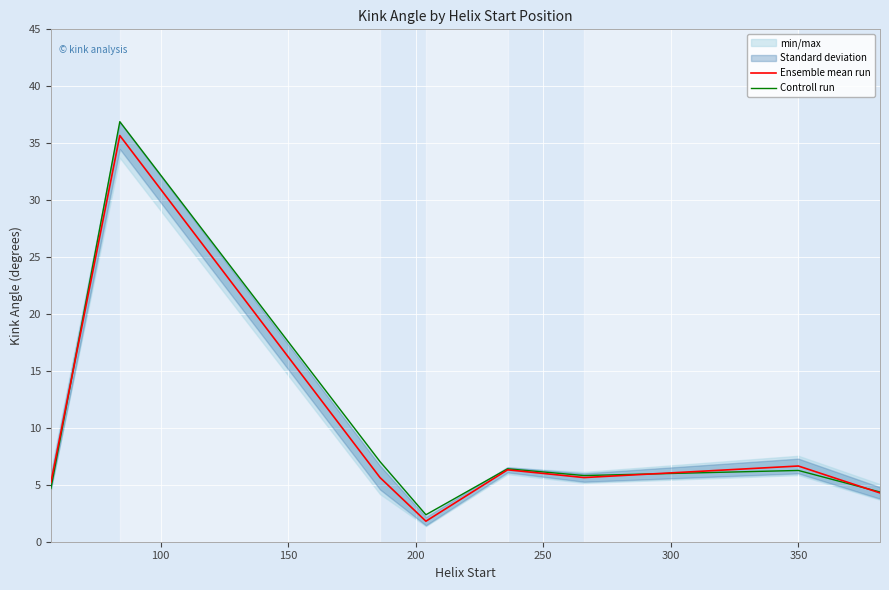

How many data points in Controll run are above 6?

4